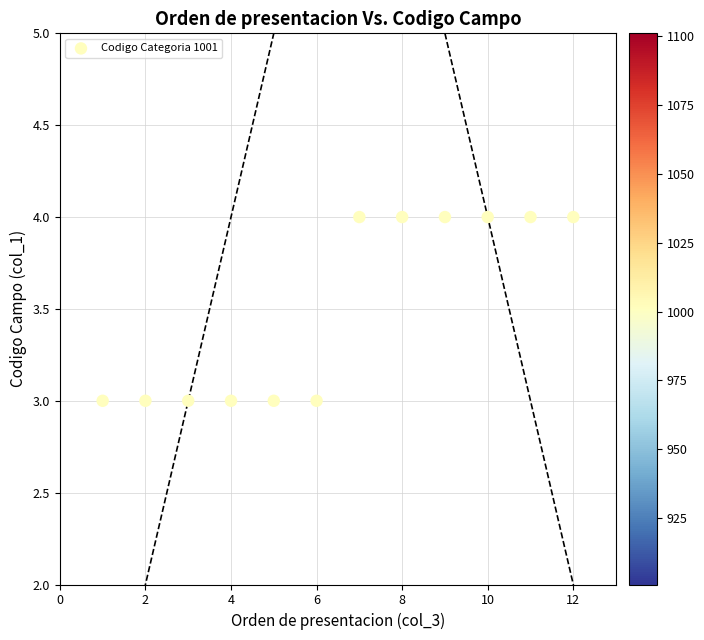

What is the average X value?

6